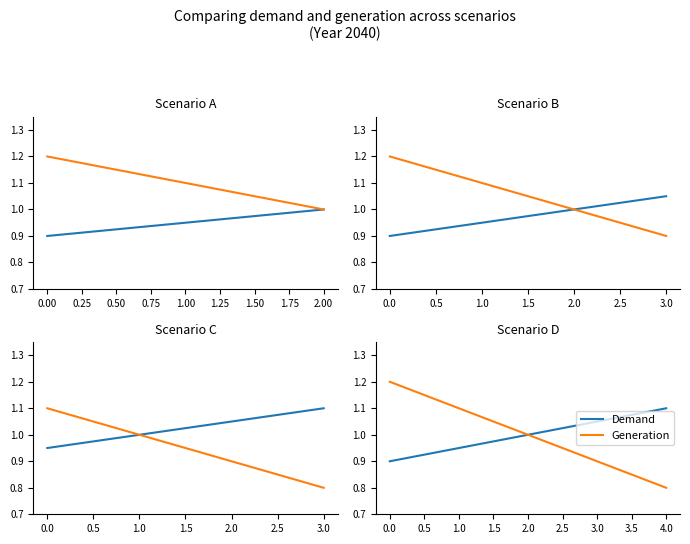

Reading left to right, what are all the values shown in this chart?

Demand: 0.9	0.9	1.0	1.1	1.1
Generation: 1.2	1.1	1.0	0.9	0.8